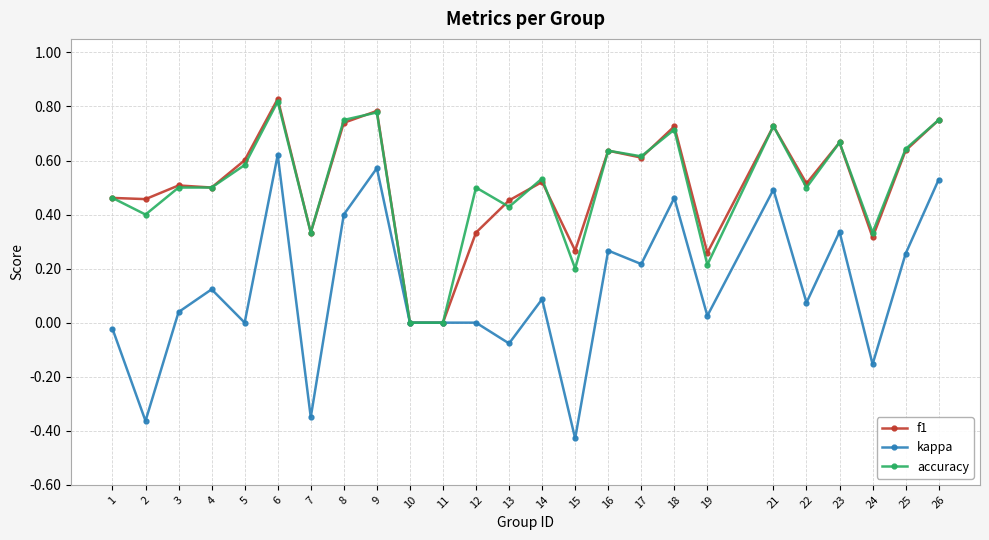

What are all the series names shown in the legend?

f1, kappa, accuracy